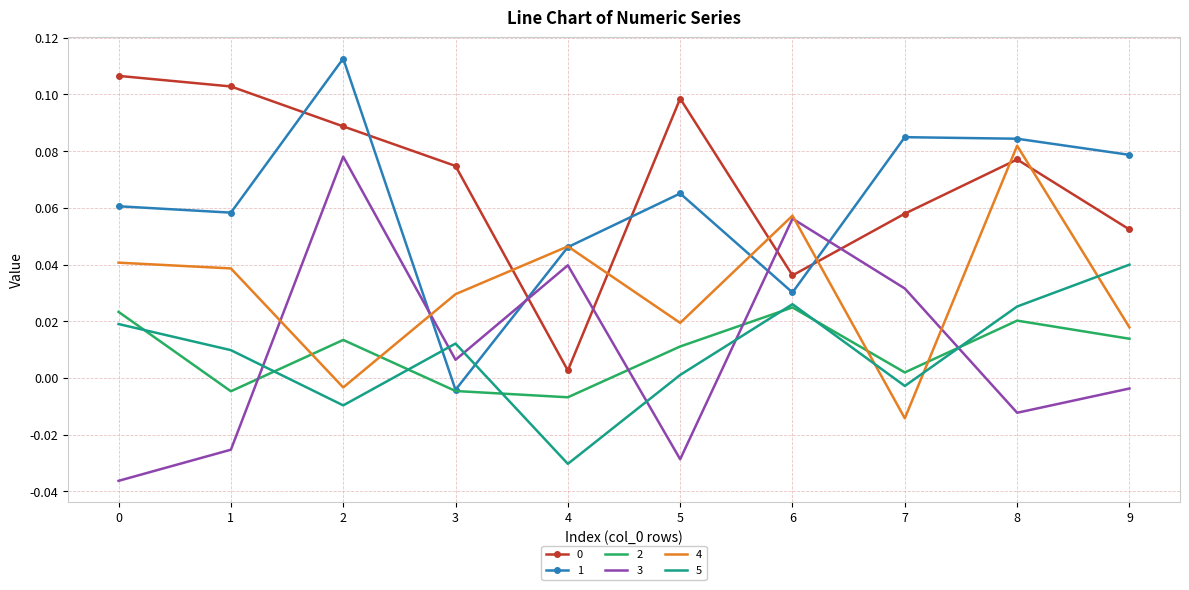

Between 2 and 9, which series saw the biggest shift?

3